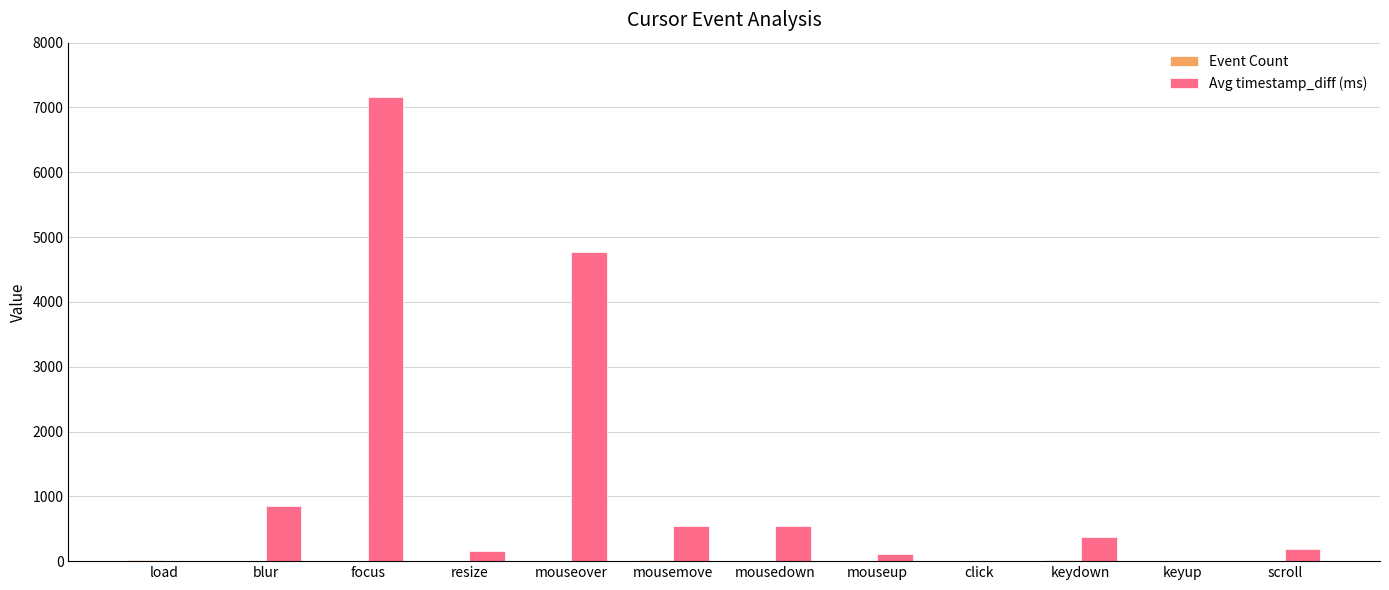

Which series has the largest total across all categories?

Avg timestamp_diff (ms)